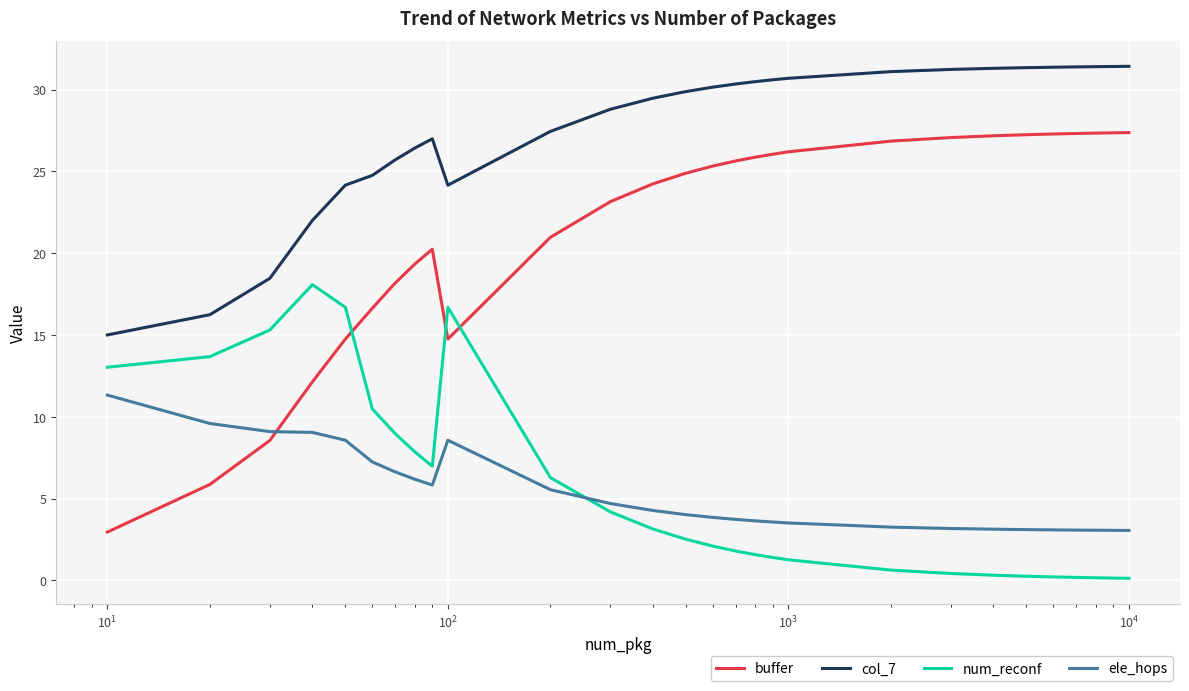

In num_reconf, how many points are higher than both neighbors (excluding endpoints)?

2